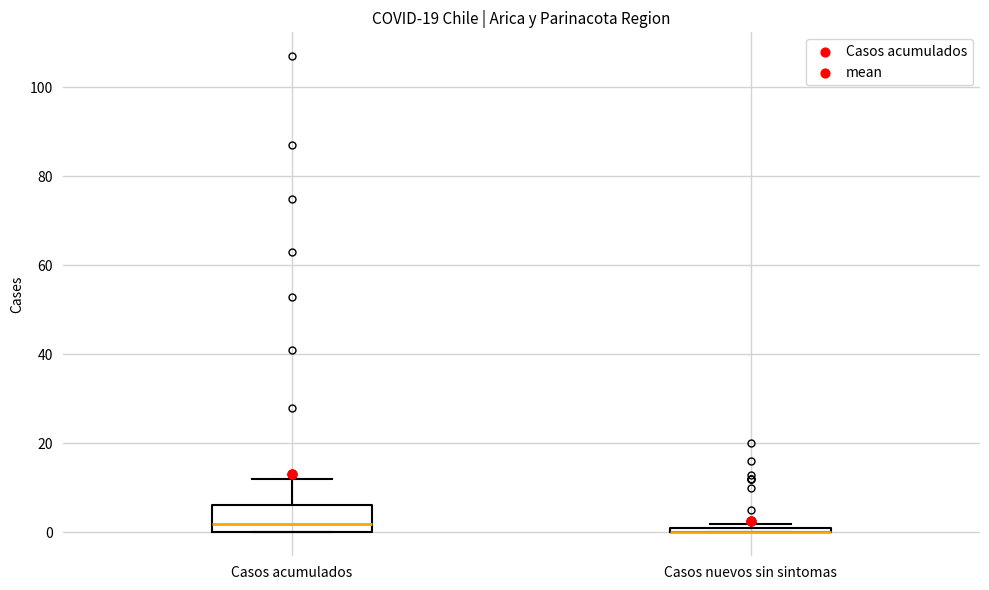

Where is the lower edge of the box for Casos nuevos sin sintomas on the y-axis? The values are not printed on the chart, so give them approximately, as read against the axis.

0